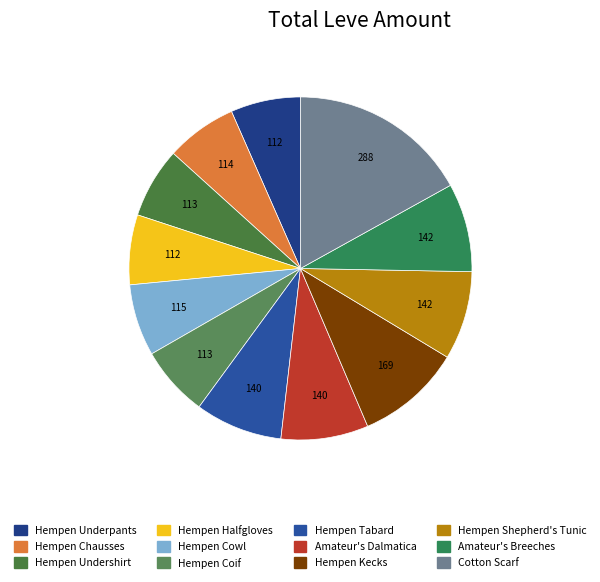

Approximately how many times larger is the value at Hempen Cowl compared to Hempen Halfgloves?

1.0